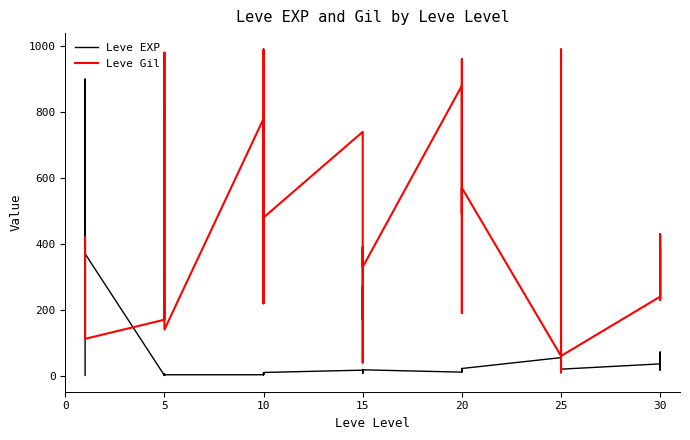

What is the average value of the Leve Gil series?

424